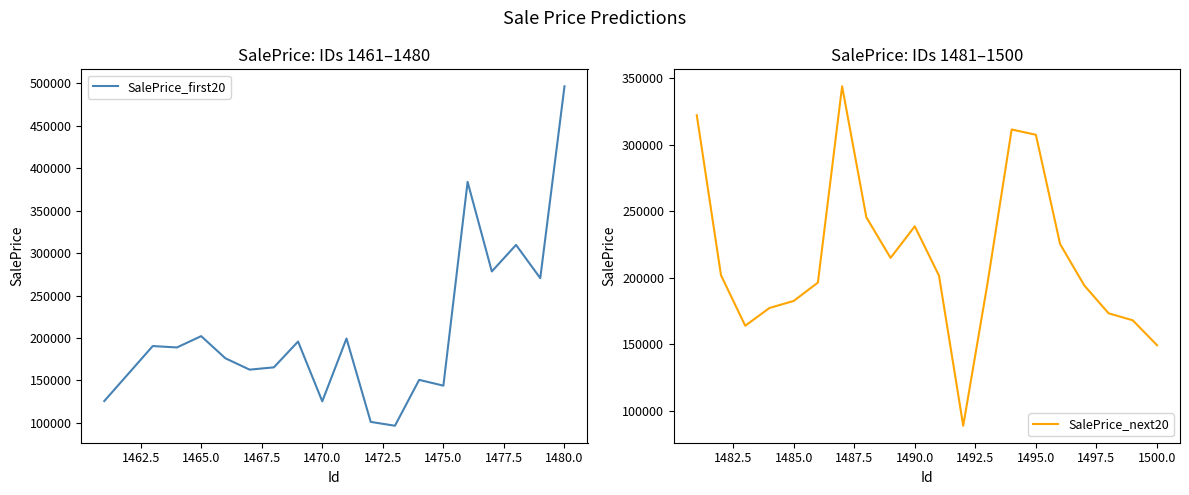

Does the chart have visible grid lines?

No